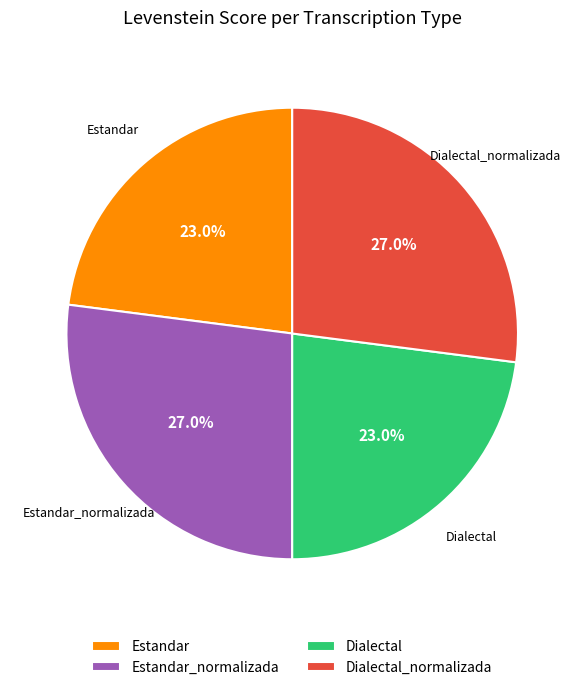

Which has a higher value, Dialectal_normalizada or Dialectal?

Dialectal_normalizada